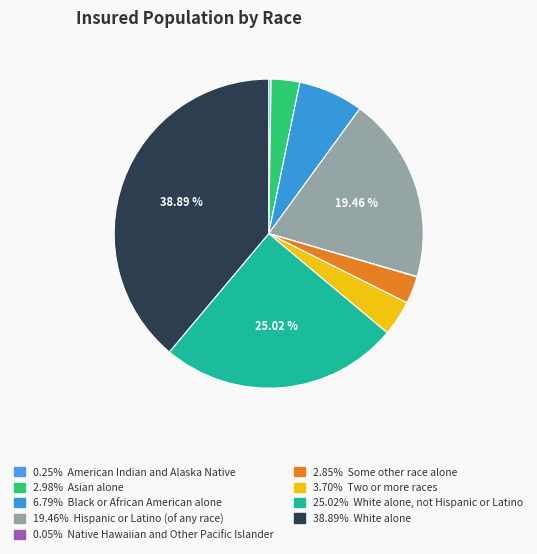

Which slice is the largest?

White alone